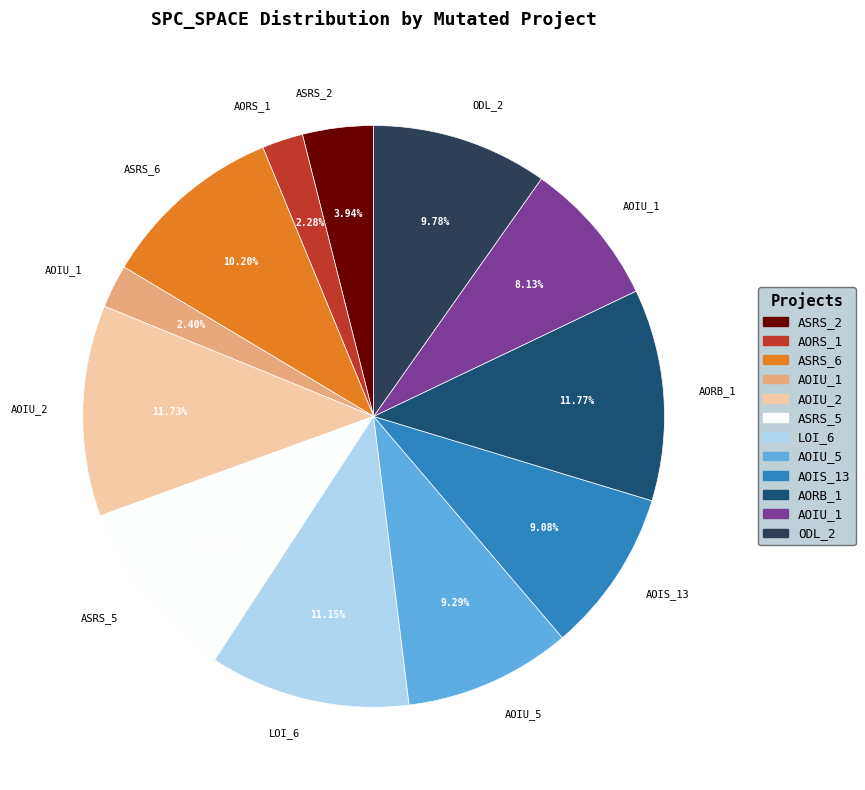

Does any single category account for the majority?

No